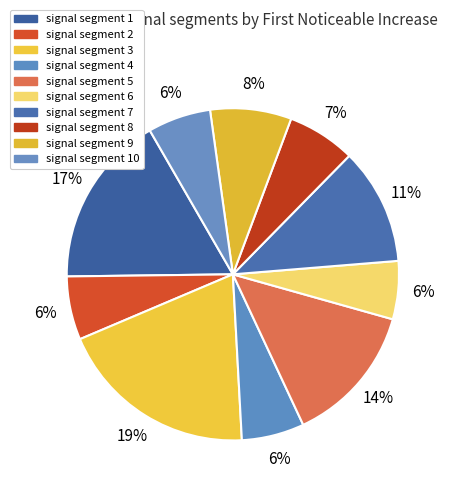

What percentage do signal segment 5 and signal segment 9 together represent?

21.6%